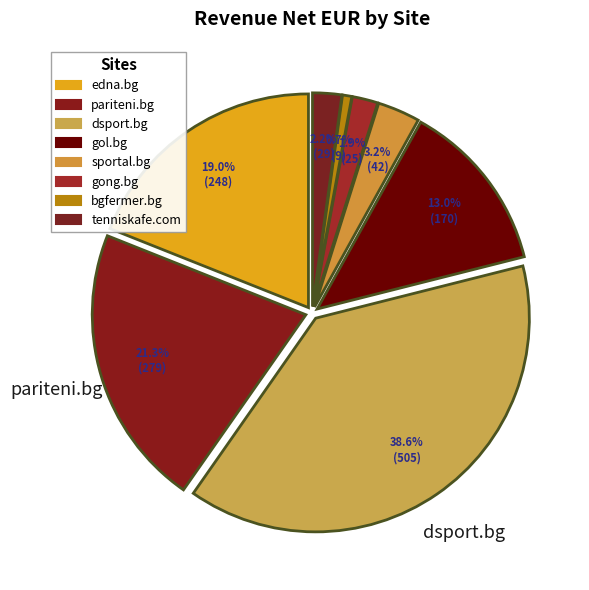

Does bgfermer.bg account for over 50% of the chart?

No